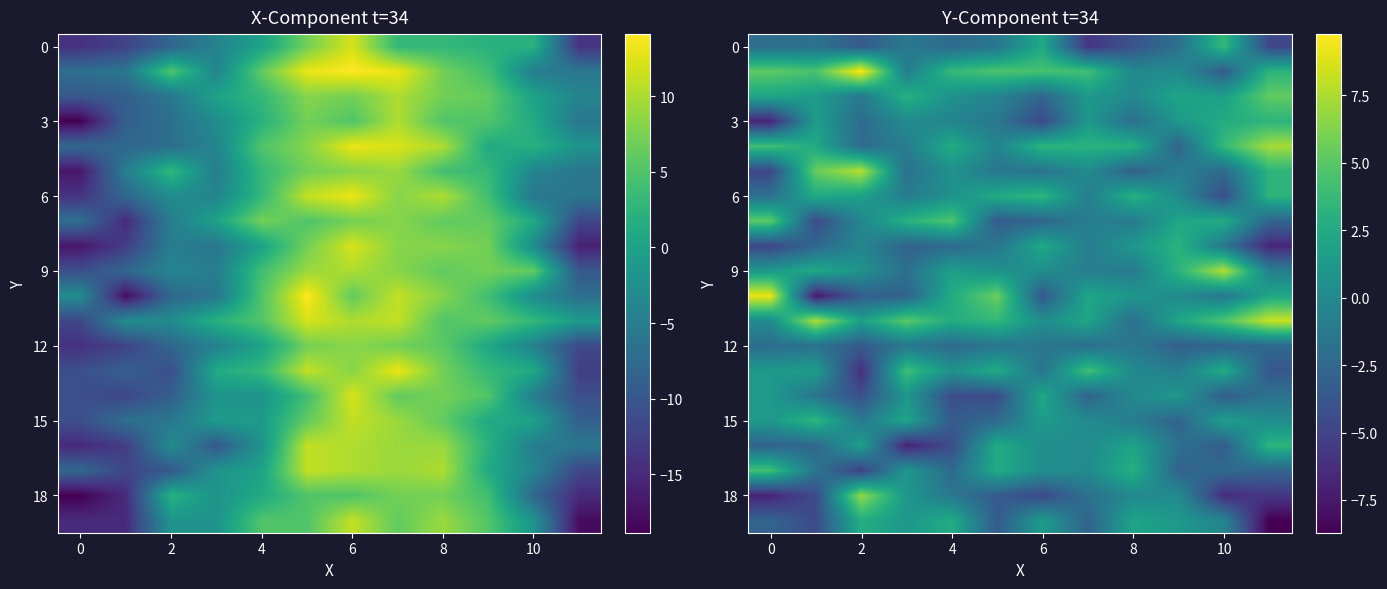

What is the difference between the second highest and second lowest values in the 3 series?

7.3